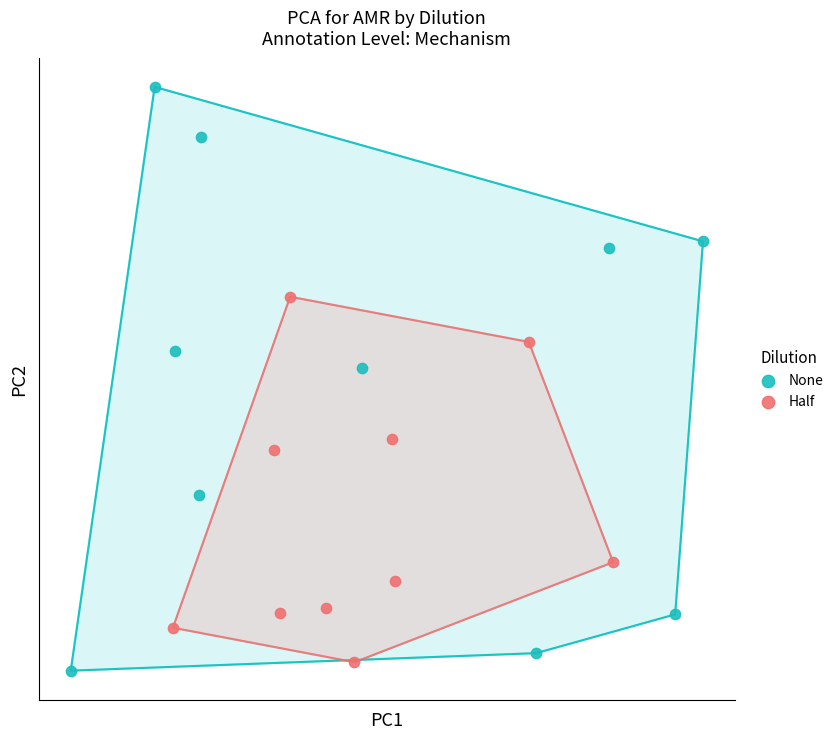

Which series contains the lowest Y value?

None